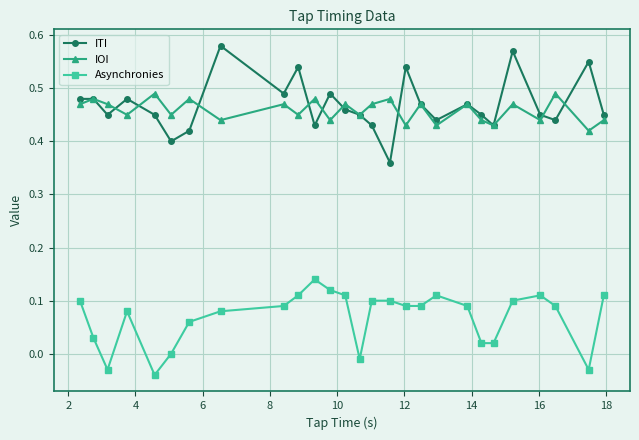

Does the chart display data point markers on the line(s)?

Yes